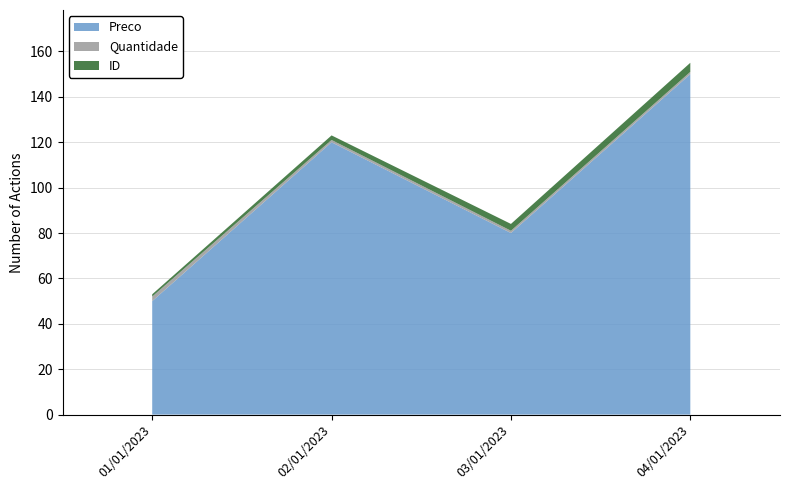

Reading right to left, extract all data points from this chart.

Preco: 150	80	120	50
Quantidade: 1	1	1	2
ID: 4	3	2	1